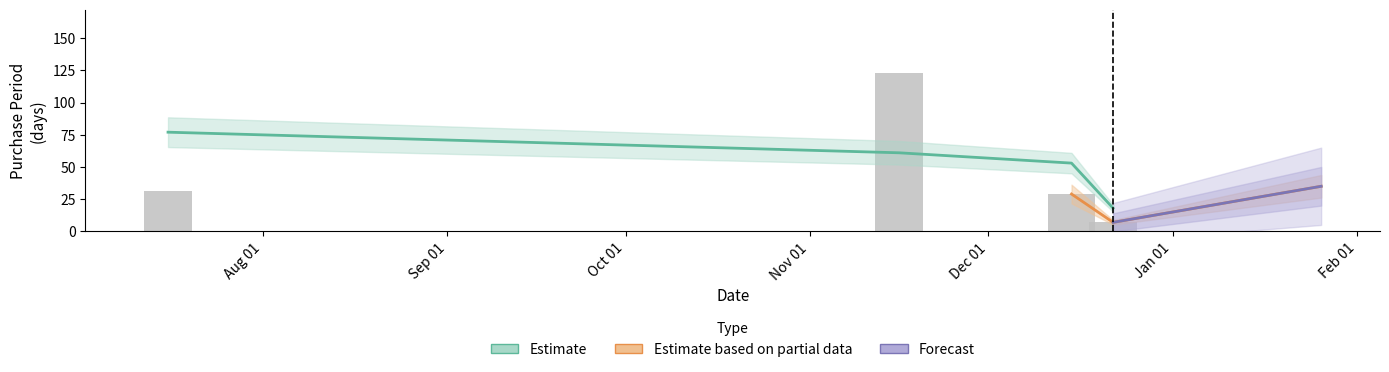

What is the change in value from 2015-11-16 to 2015-12-15?

-94